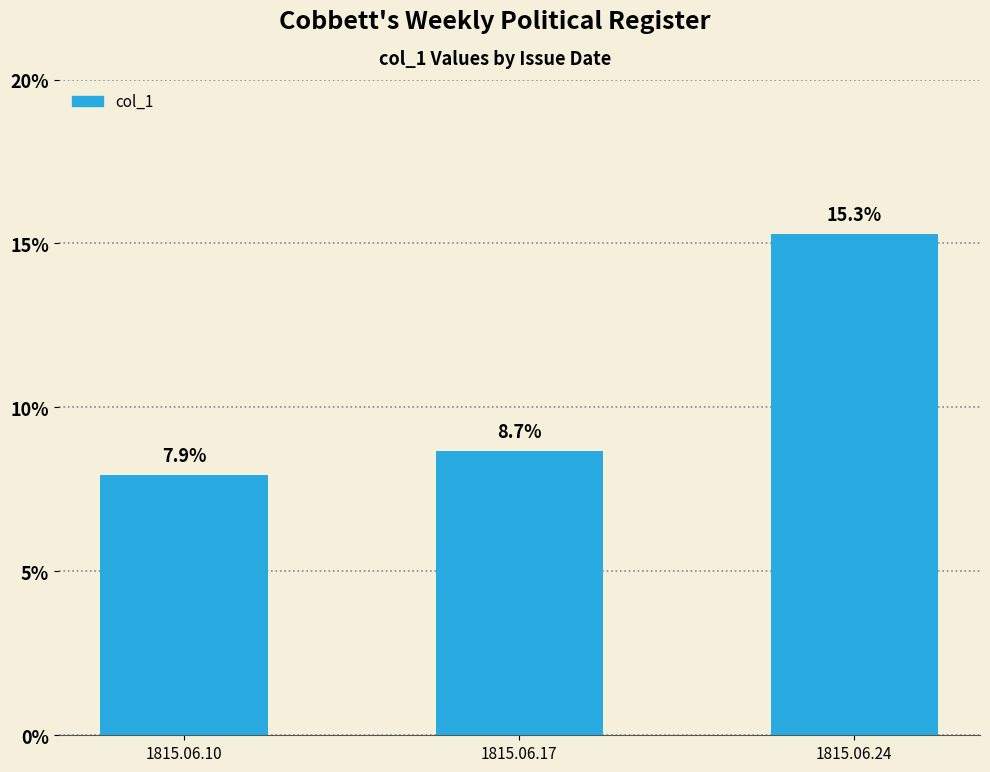

The value at 1815.06.24 is 0.2. True or false?

False